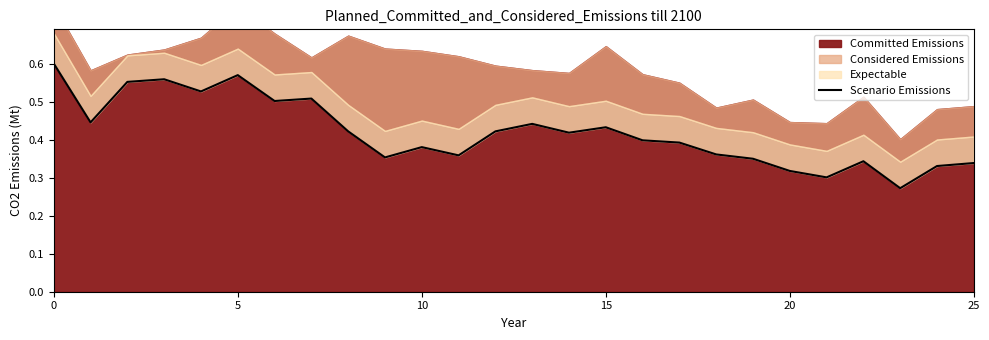

How many interior local peaks (higher than both neighbors) does the data have?

7